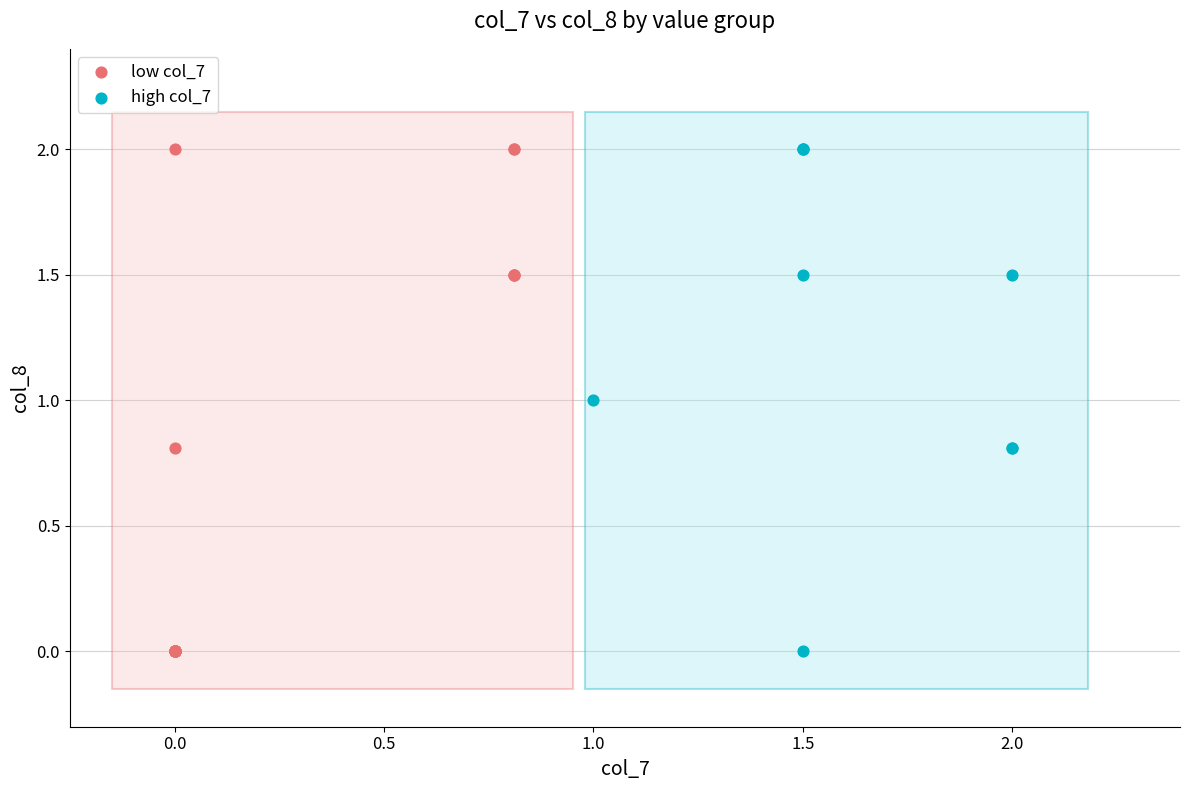

What are all the series names shown in the legend?

low col_7, high col_7